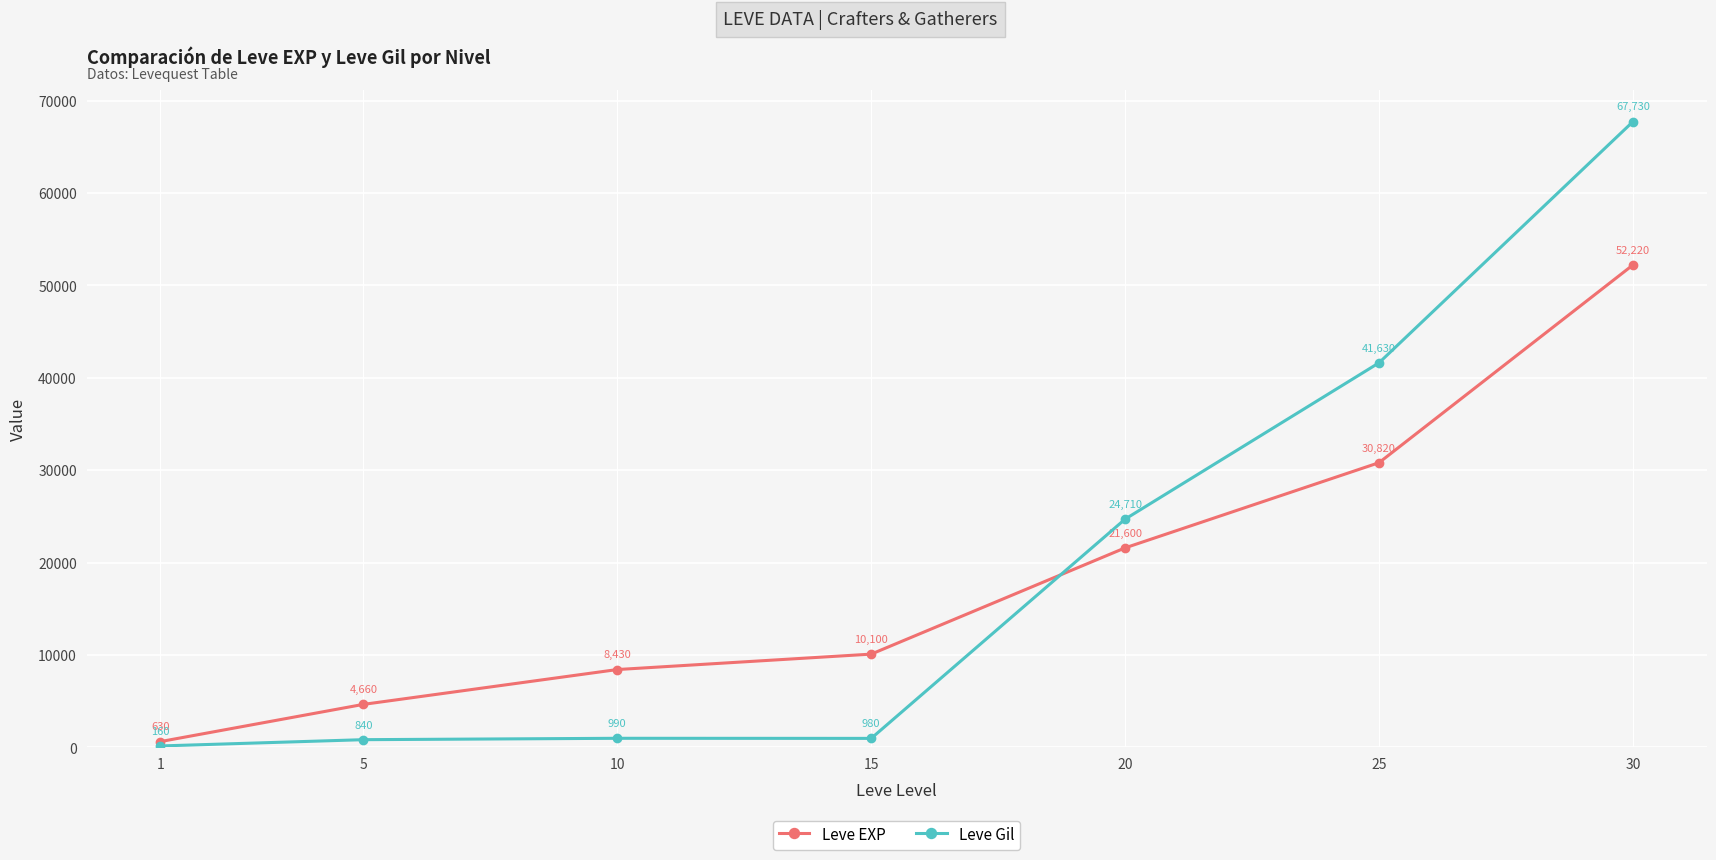

Reading left to right, extract all data points from this chart.

Leve EXP: 630	4660	8430	10100	21600	30820	52220
Leve Gil: 160	840	990	980	24710	41630	67730